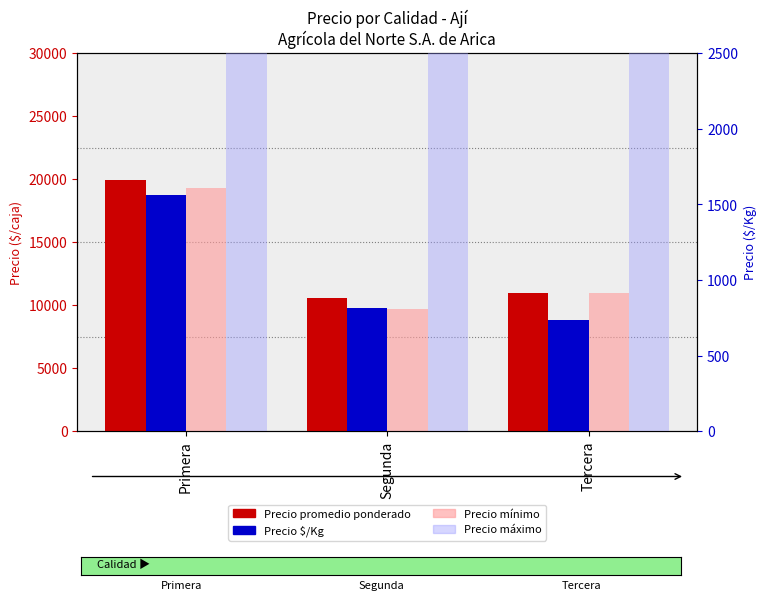

What is the minimum value shown in the chart?

733